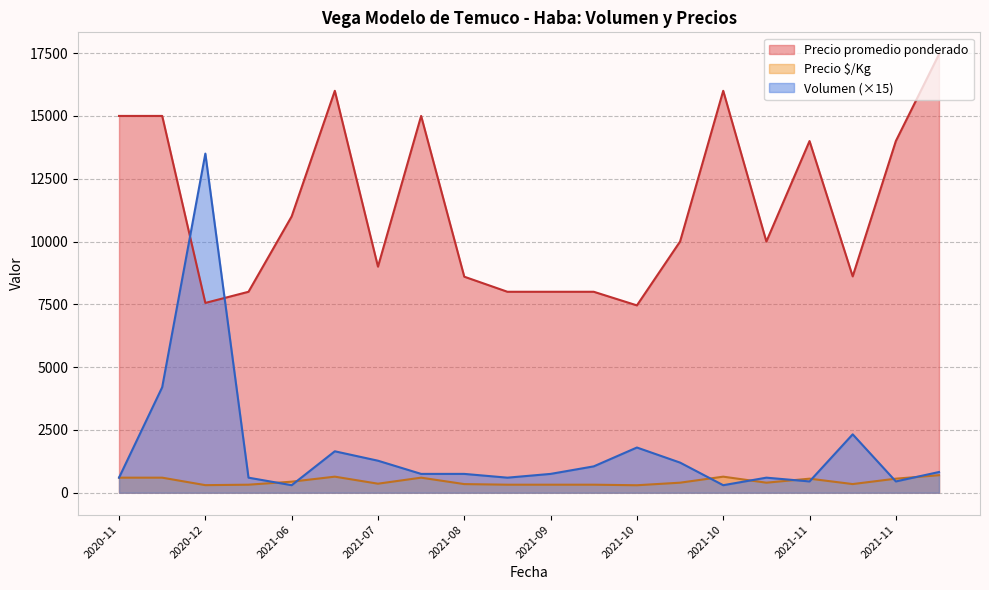

After their last crossing, which series has the higher values: Volumen or Precio $/Kg?

Volumen